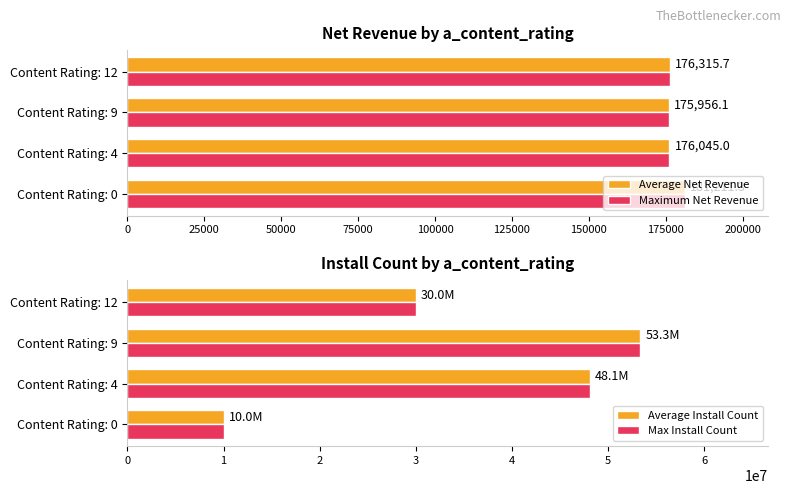

Is it true that Maximum Net Revenue equals 176045.0 at Content Rating: 4?

True